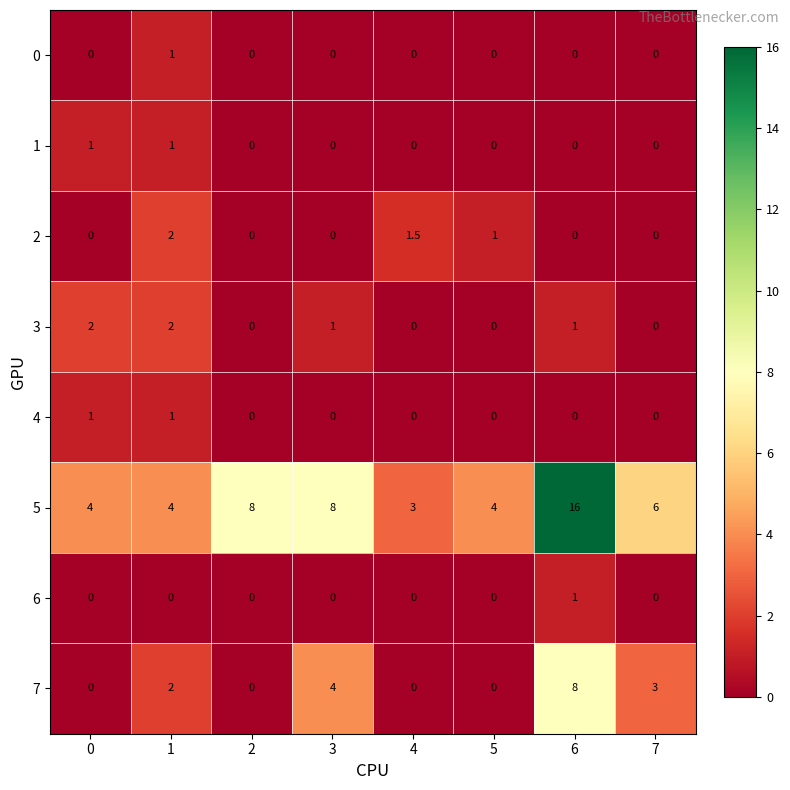

What is the total value across all series at 7?

9.0